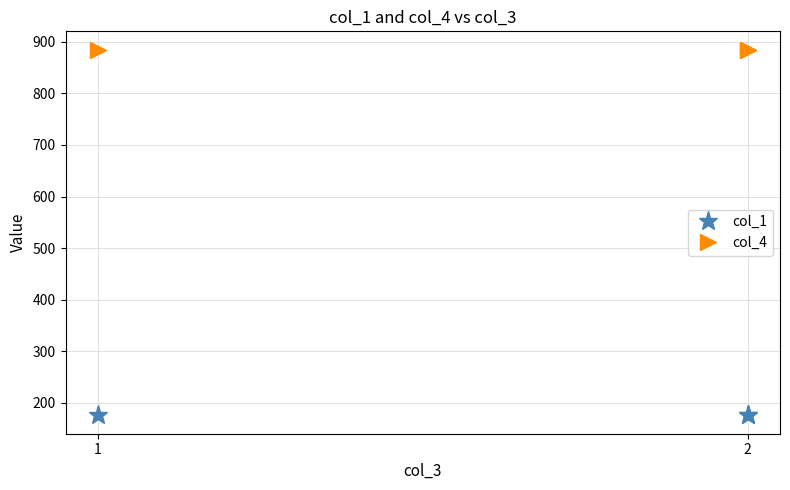

What is the sum of all col_1 values?

525.8